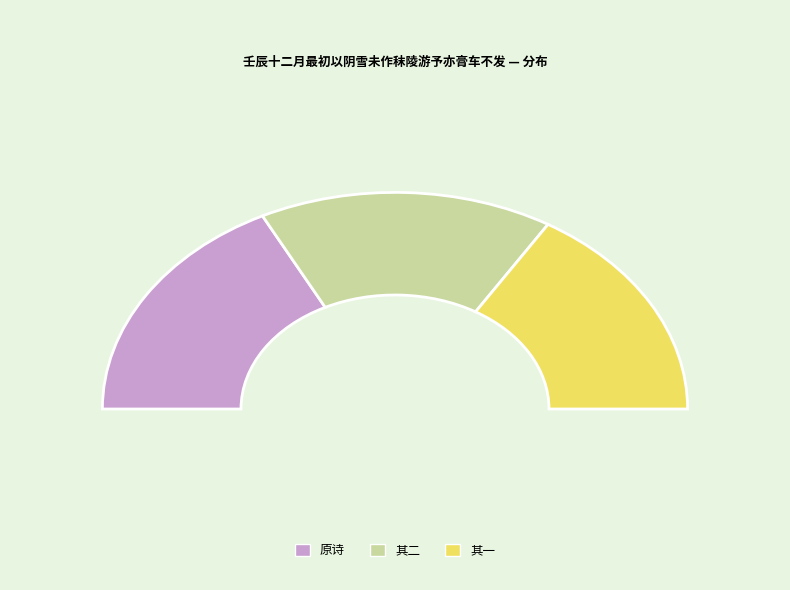

To the nearest percent, what portion does 壬辰十二月最初以阴雪未作秣陵游予亦膏车不发 其二 represent?

32%